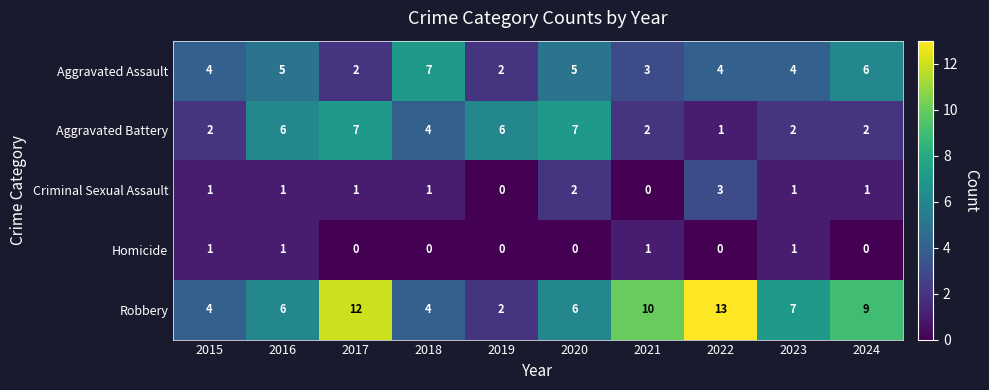

What is the highest value of the Aggravated Battery series?

7